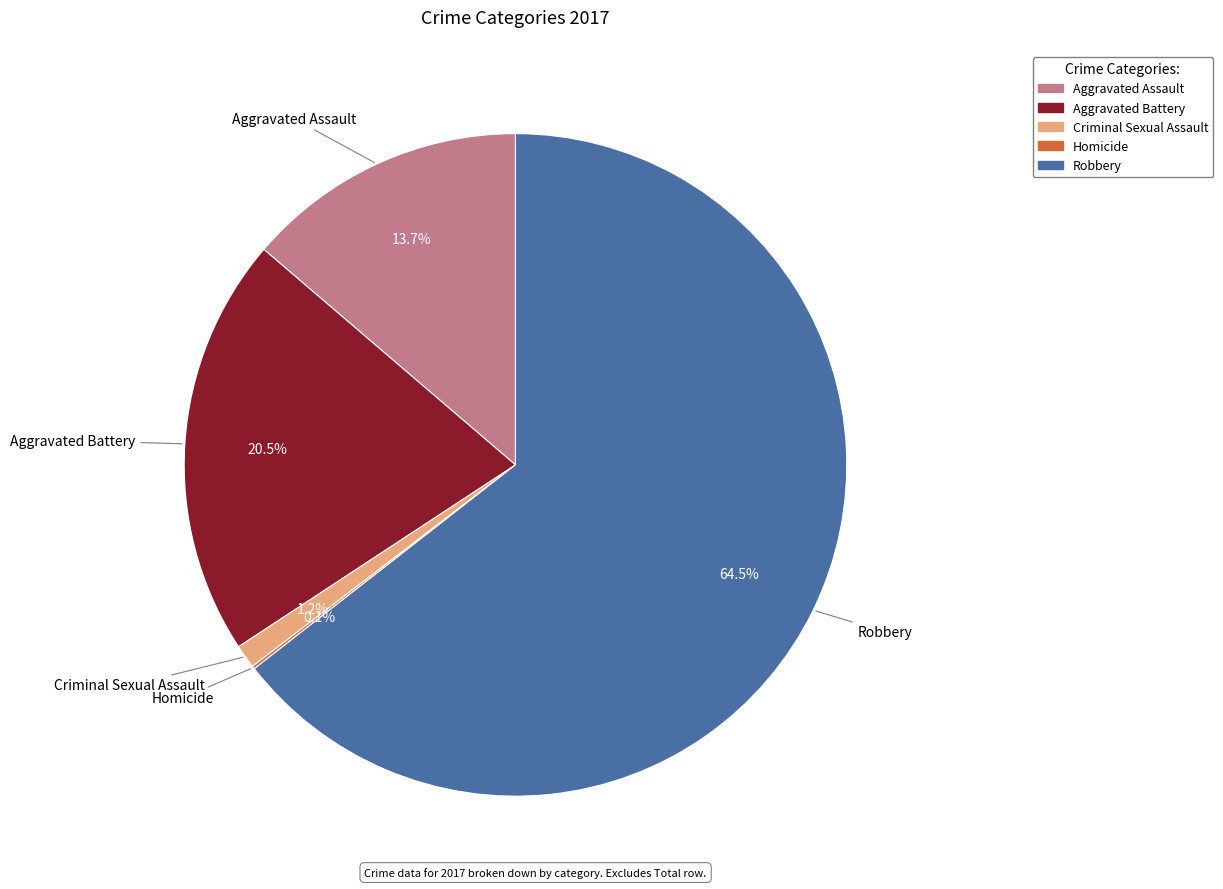

To the nearest percent, what is the difference between the largest and smallest slice percentages?

64%